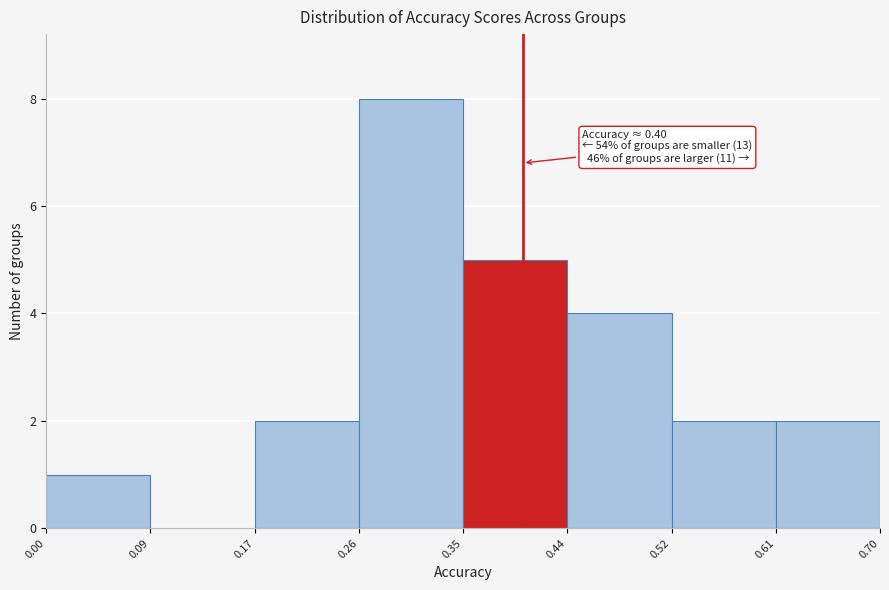

Which range on the x-axis has the tallest bar?

0.26 to 0.35